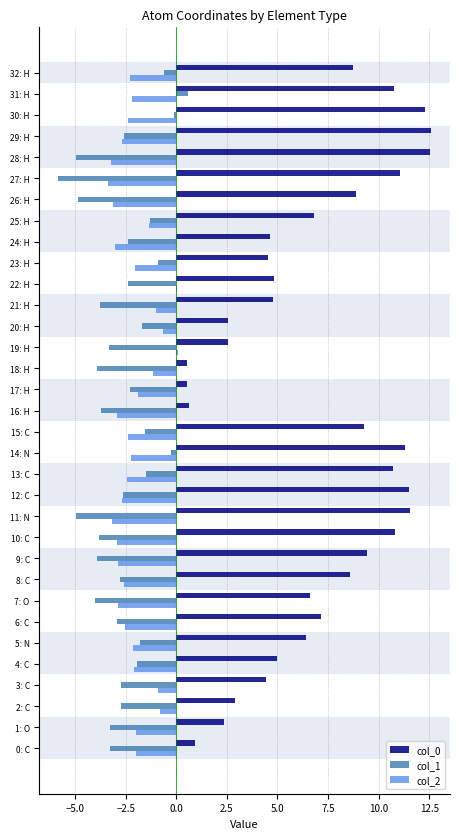

What is the highest value of the col_0 series?

12.6